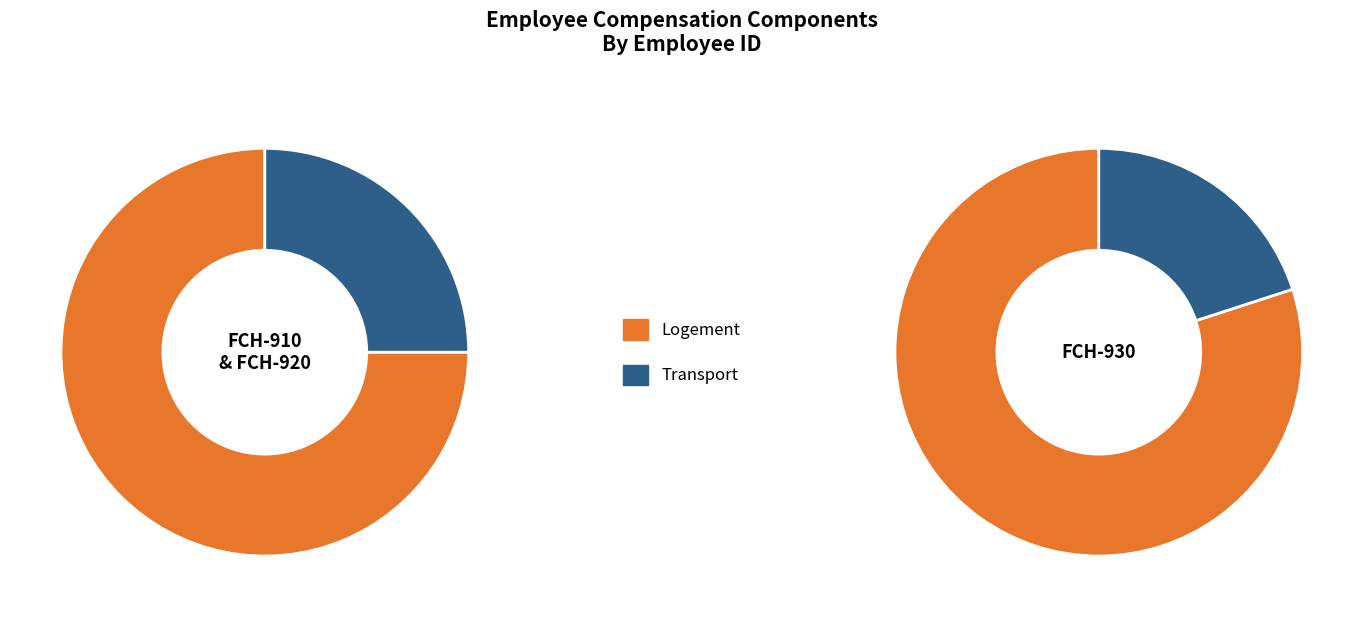

Which slice is the largest?

FCH-930